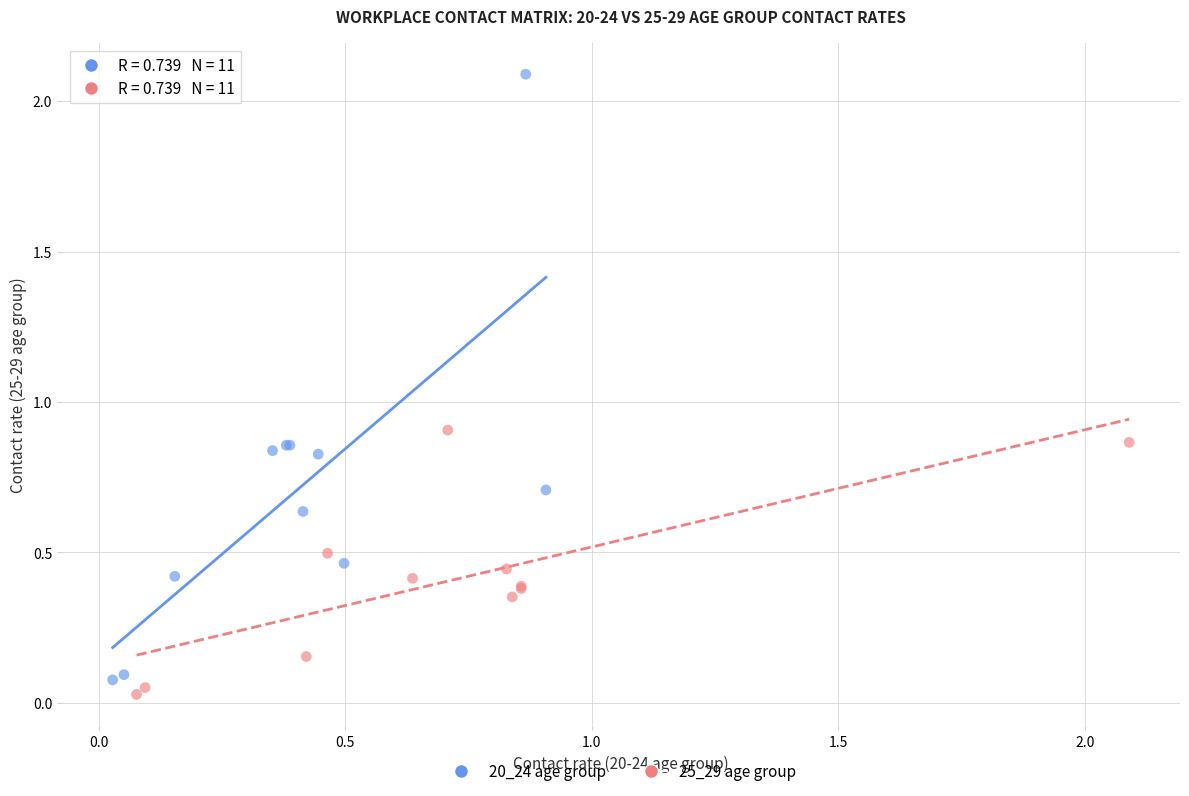

Which series contains the lowest Y value?

25_29 age group